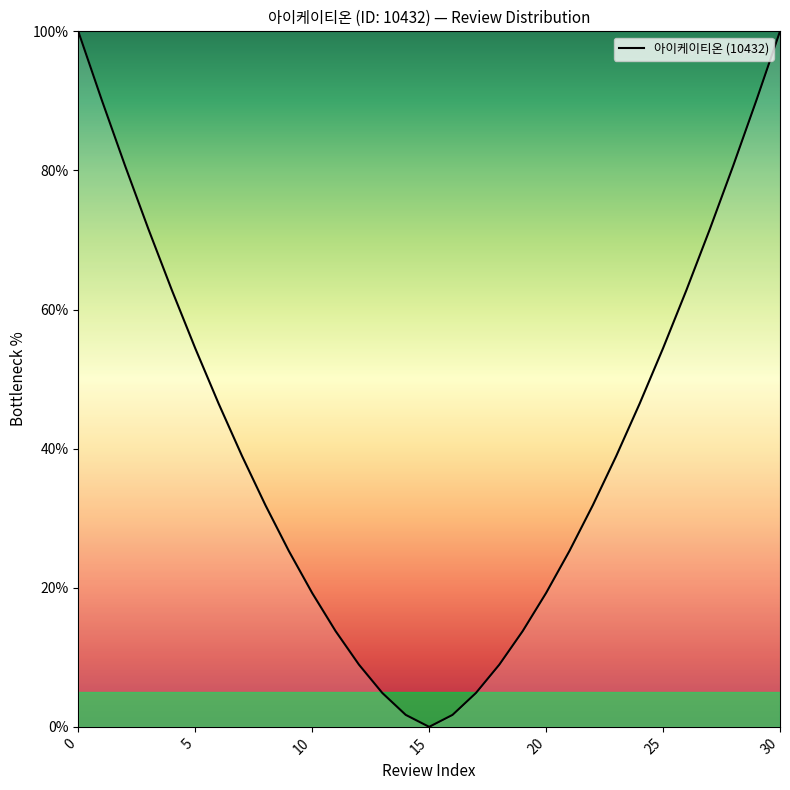

What is the greatest value displayed?

100.0